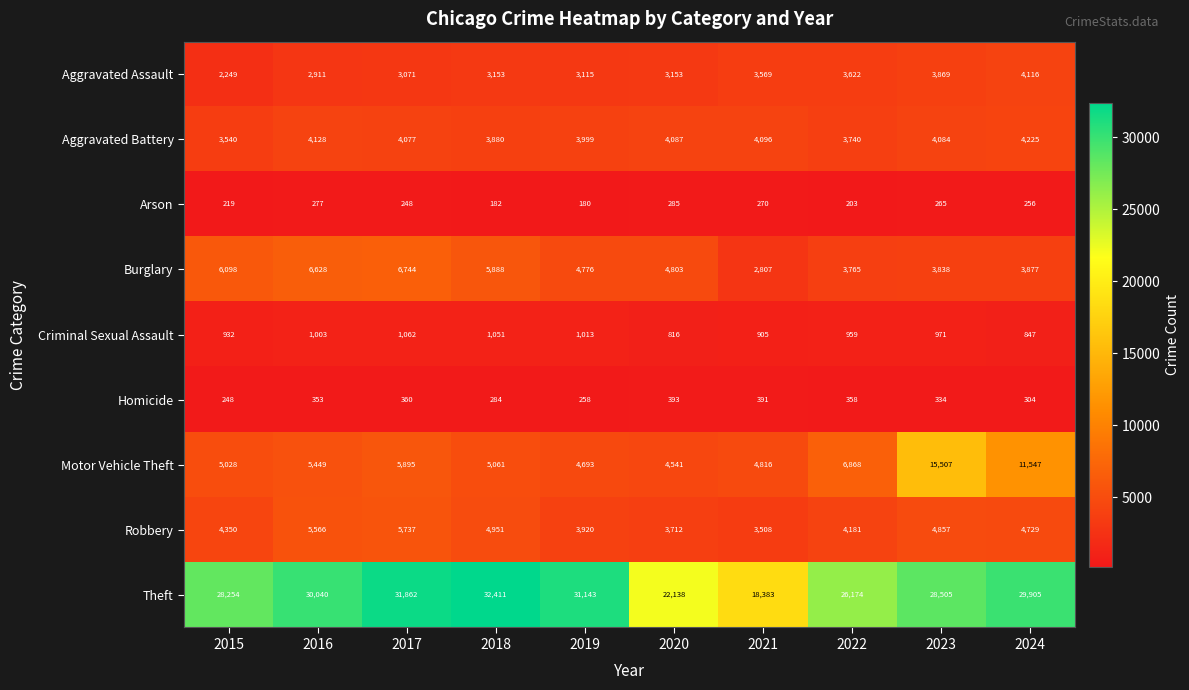

Between 2018 and 2020, which series saw the biggest shift?

Theft